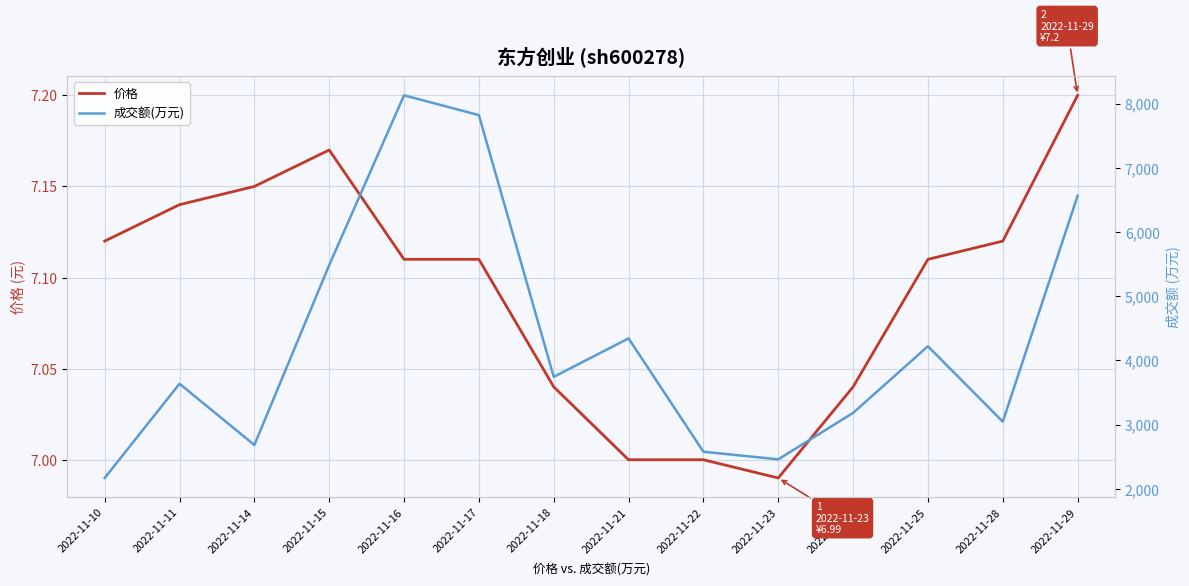

How many interior local peaks does the 价格 series have?

1